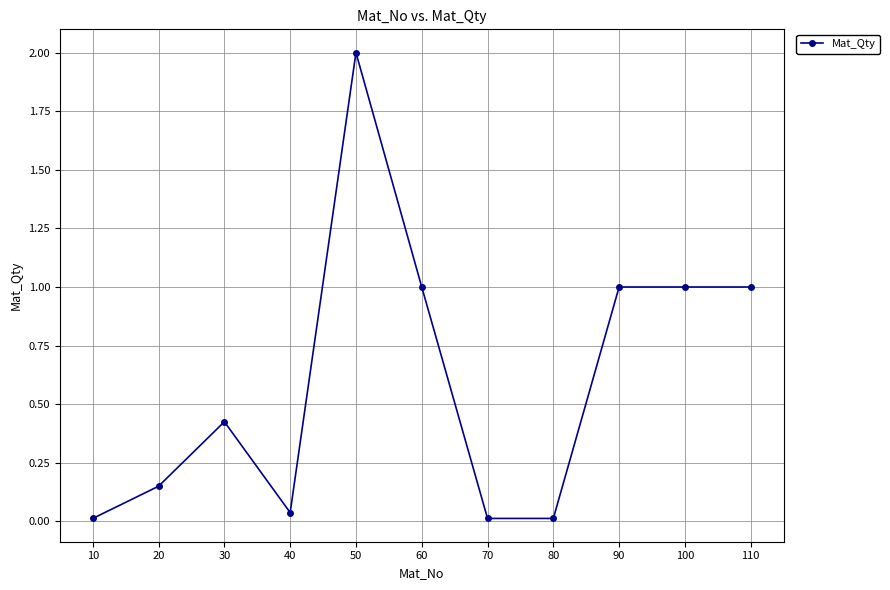

What is the change in value from 10 to 30?

+0.4